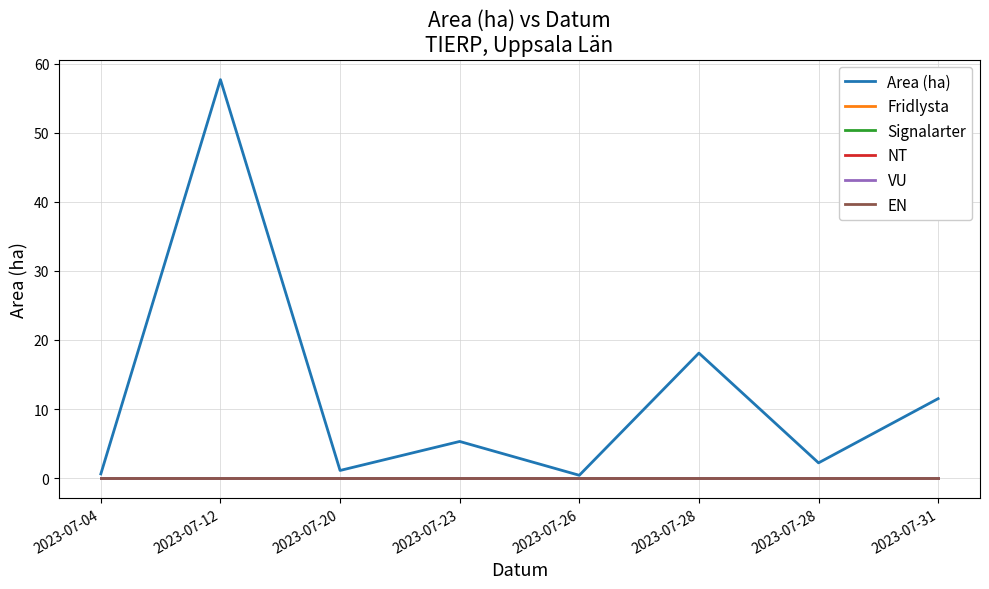

Does the chart display data point markers on the line(s)?

No